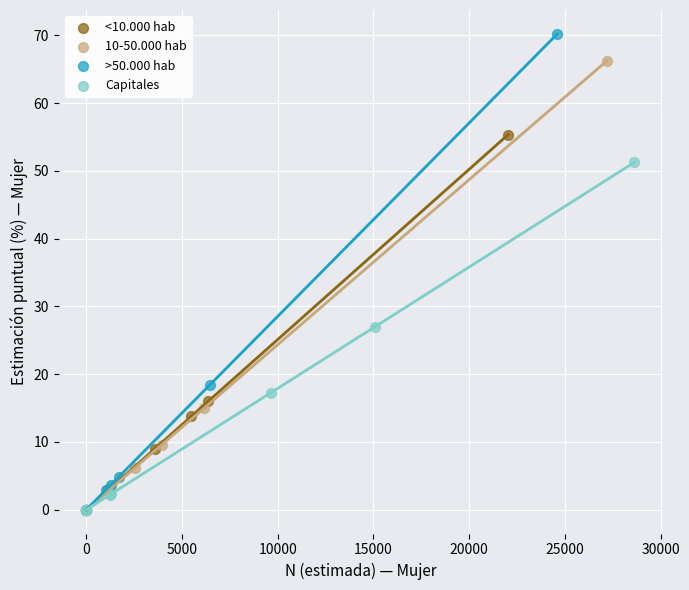

Which series reaches the maximum Y coordinate?

>50.000 hab